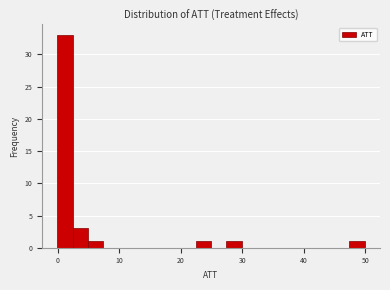

Read against the x-axis, roughly where is the centre of the tallest bar?

1